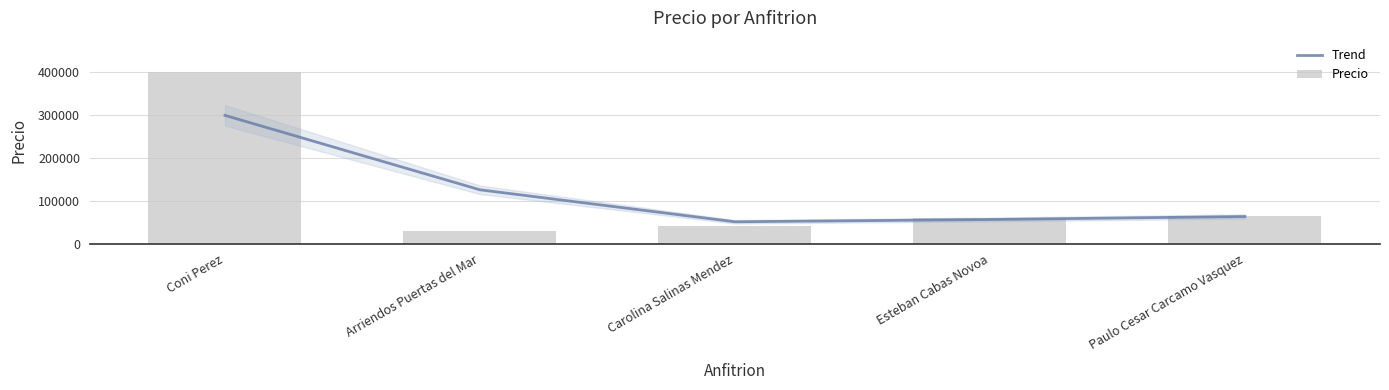

How many values in the Trend series are below 63174?

2